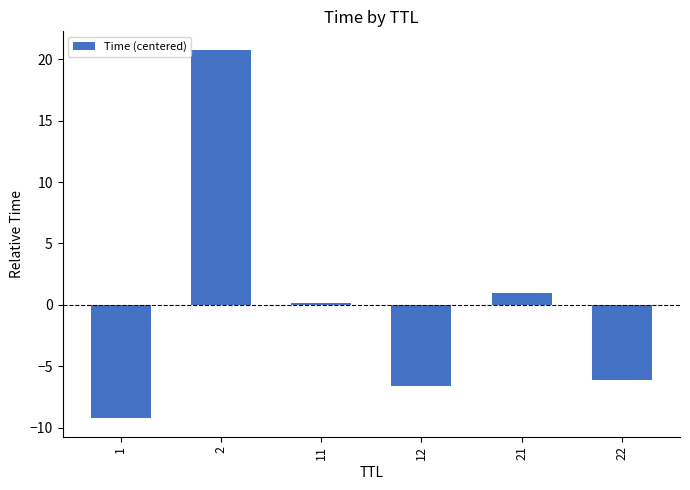

The value at 1 is -4.8. True or false?

False